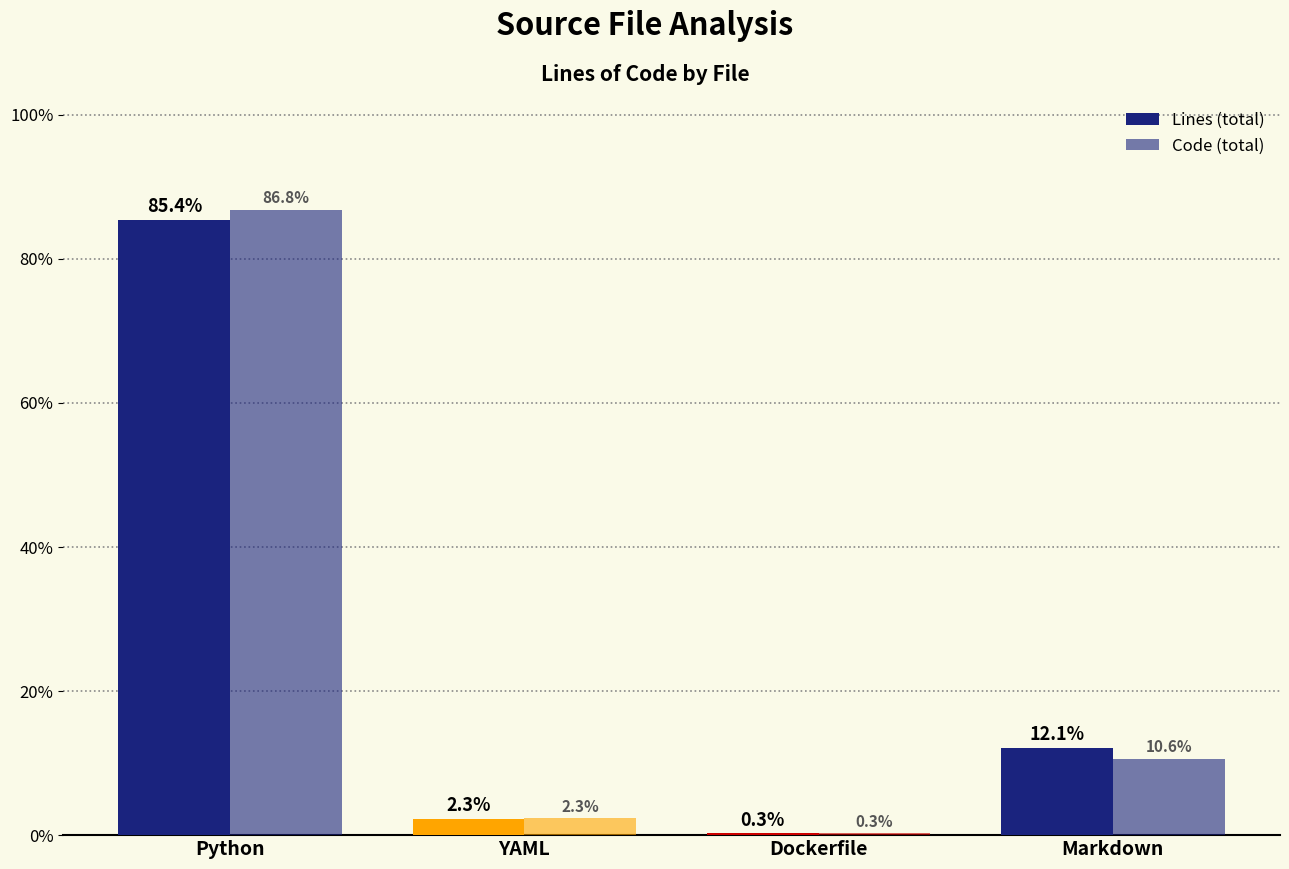

How many data points does each series have?

4